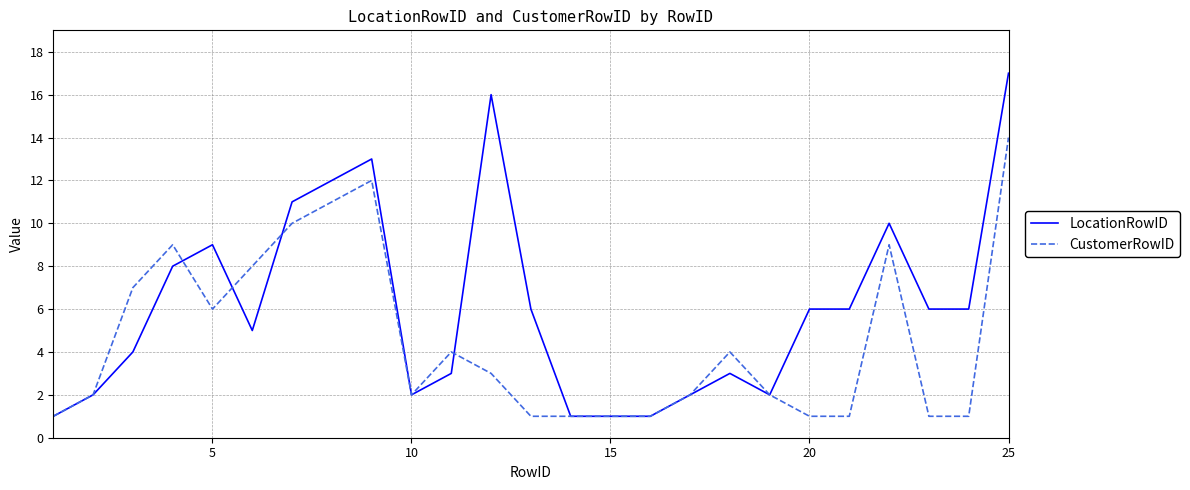

Rank the series by their average value, from highest to lowest.

LocationRowID, CustomerRowID